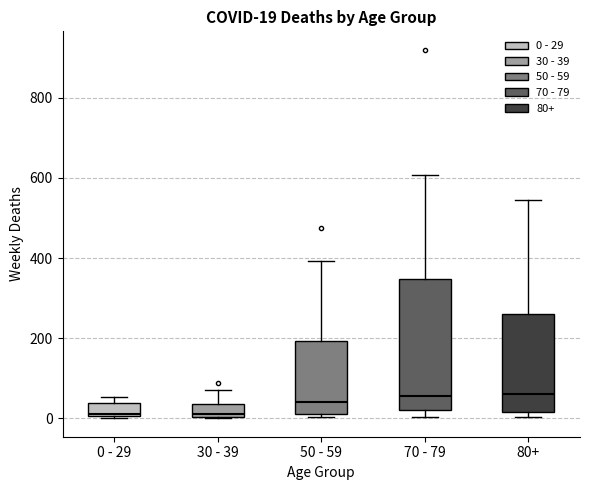

Which box is the tallest, from its lower edge to its upper edge?

70 - 79